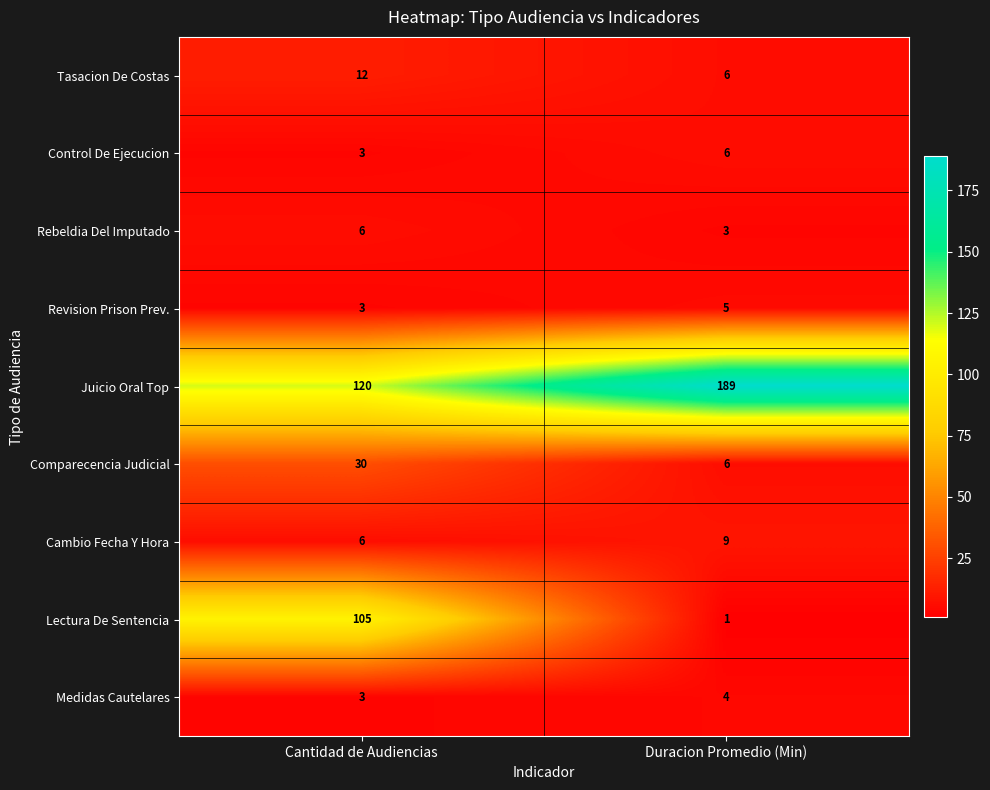

Rank the categories by Revision Prison Prev. value from lowest to highest.

Cantidad de Audiencias, Duracion Promedio (Min)